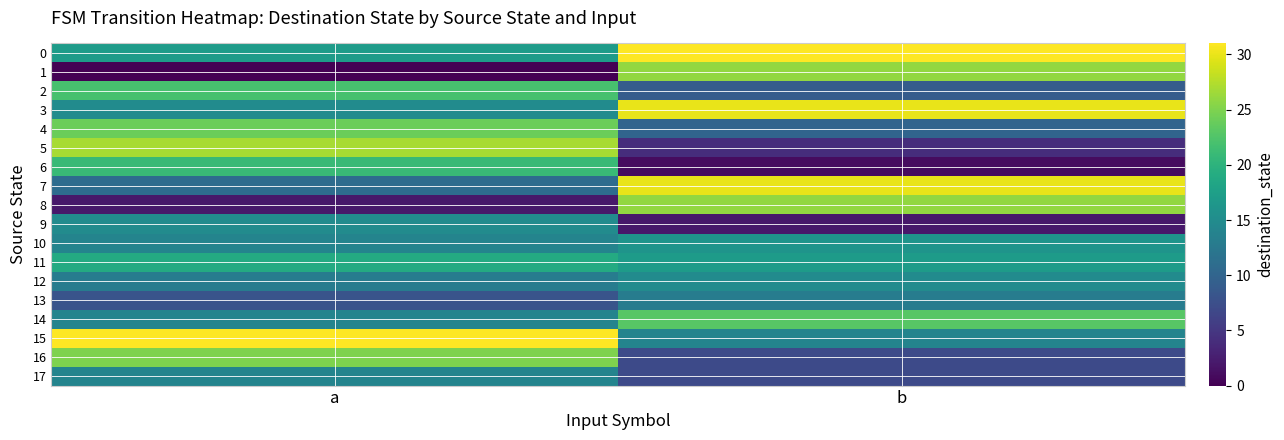

Reading left to right, extract all data points from this chart.

0: a=17	b=31
1: a=0	b=26
2: a=22	b=9
3: a=15	b=30
4: a=24	b=10
5: a=27	b=4
6: a=21	b=1
7: a=11	b=30
8: a=2	b=26
9: a=15	b=2
10: a=14	b=16
11: a=19	b=17
12: a=13	b=15
13: a=8	b=13
14: a=14	b=23
15: a=31	b=14
16: a=25	b=7
17: a=14	b=7